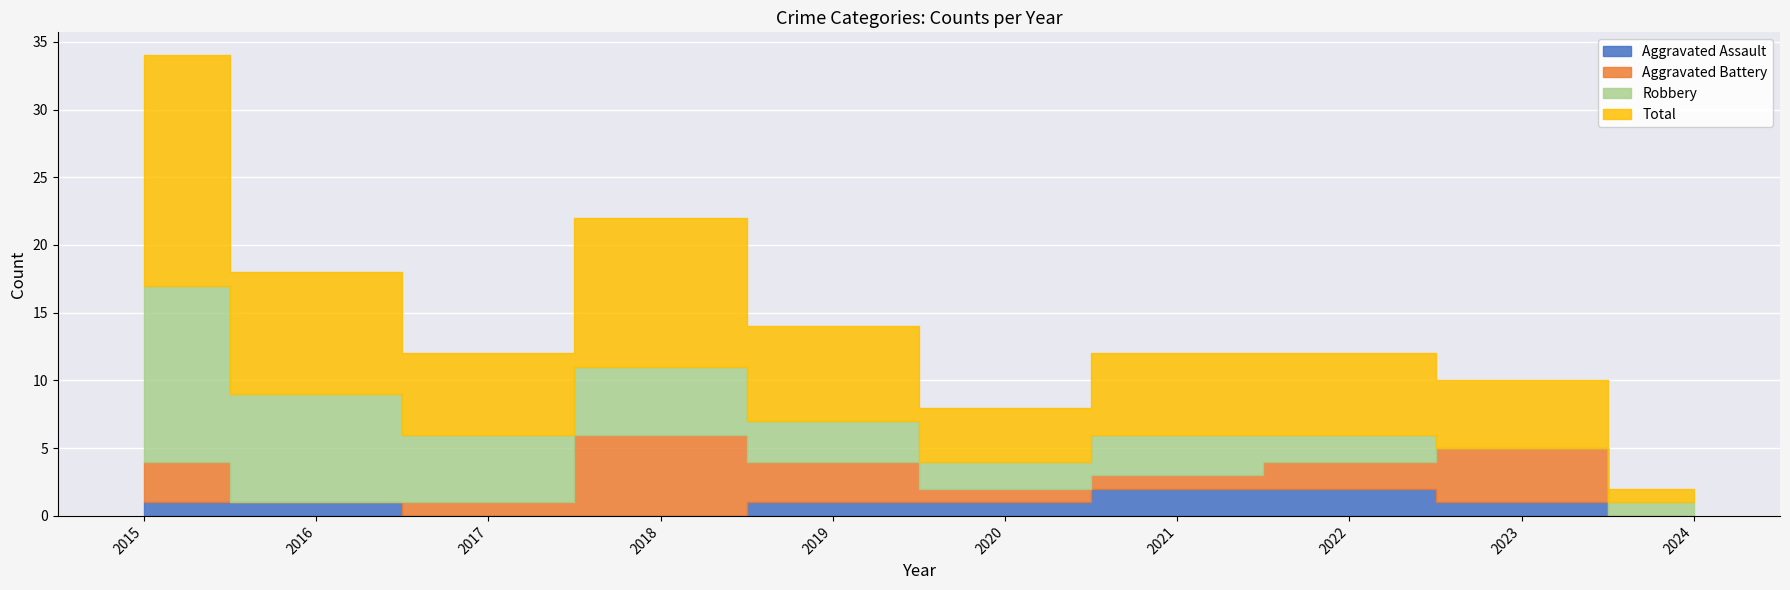

What is the difference between the maximum and minimum values in the Aggravated Battery series?

6